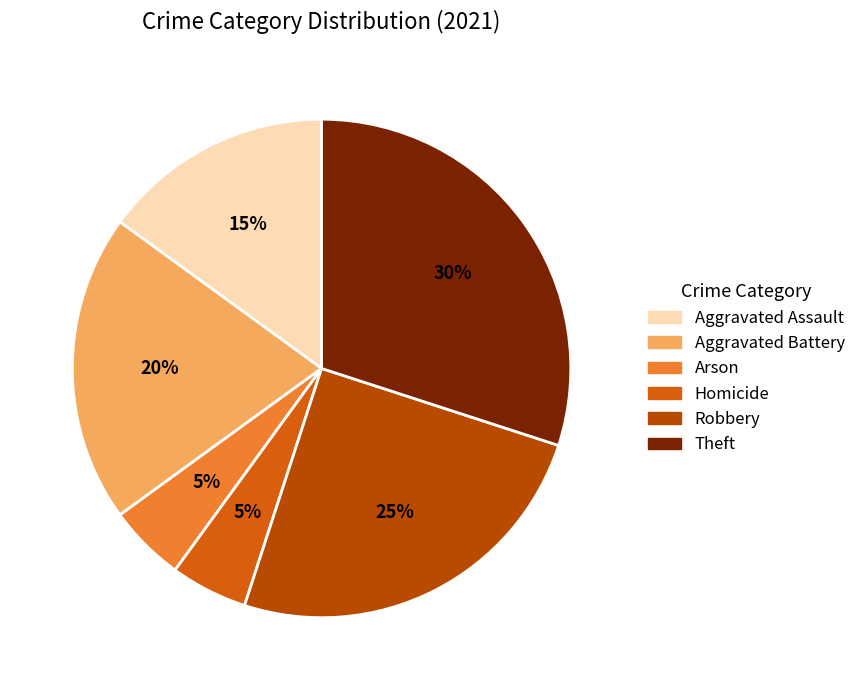

Is the sum of Arson and Theft greater than half?

No